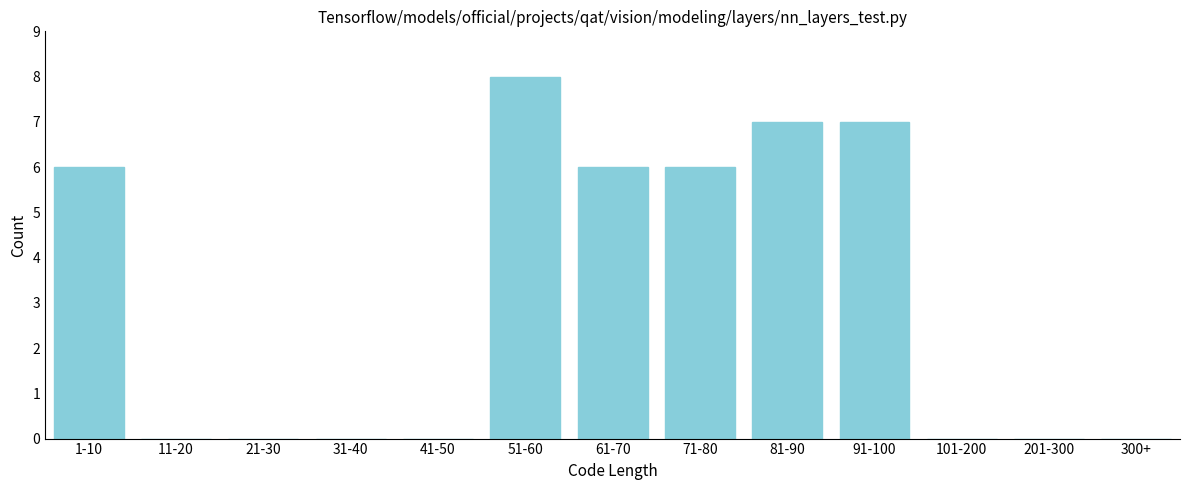

Reading right to left, list all the values displayed in this chart.

300+=0	201-300=0	101-200=0	91-100=7	81-90=7	71-80=6	61-70=6	51-60=8	41-50=0	31-40=0	21-30=0	11-20=0	1-10=6